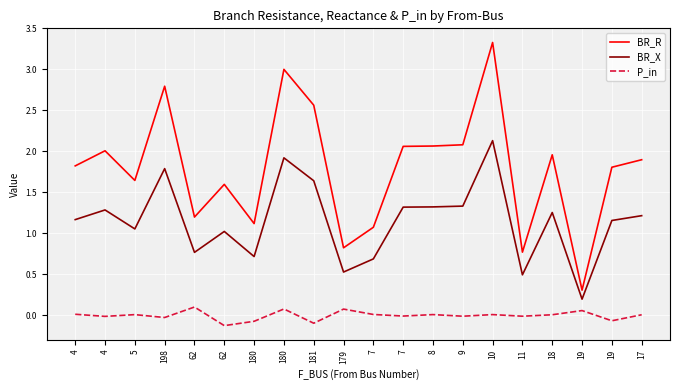

Is it true that BR_R equals 2.8 at 4?

False